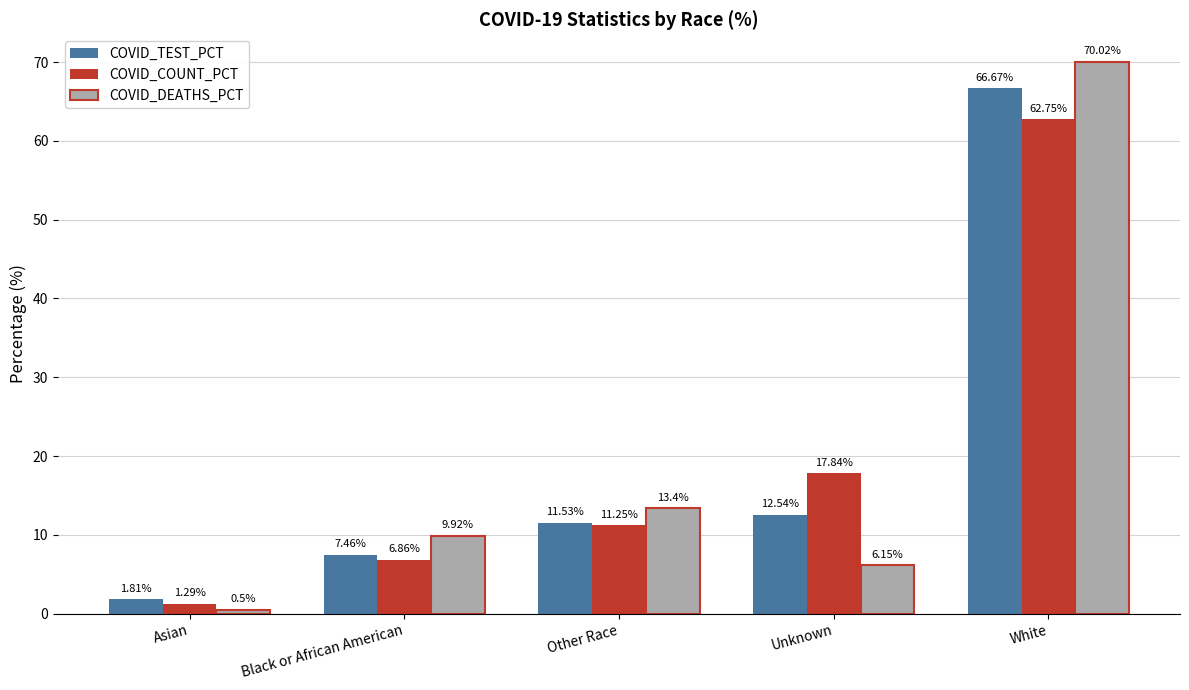

What position from the right is White?

1